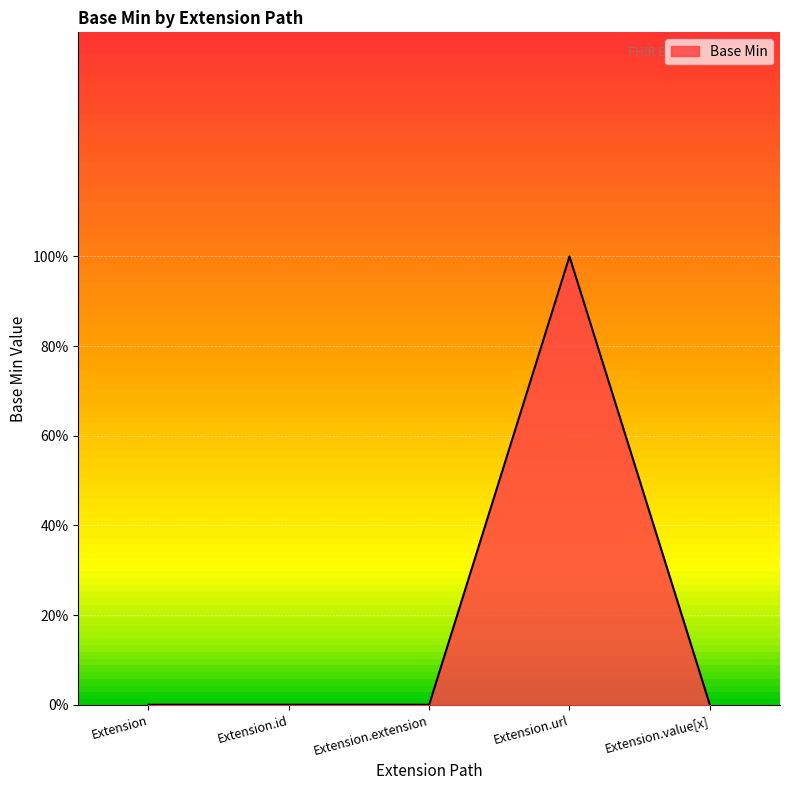

Is this an area chart (filled region under the line)?

Yes